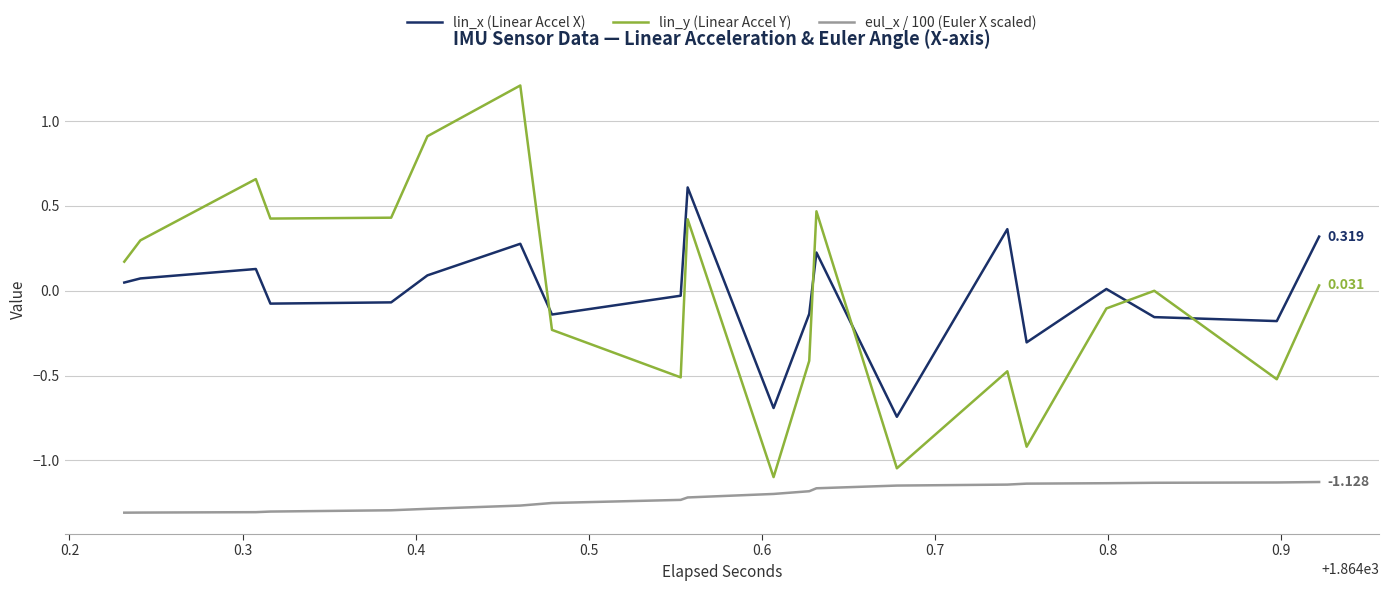

Which series has the largest range (max minus min)?

lin_y (Linear Accel Y)